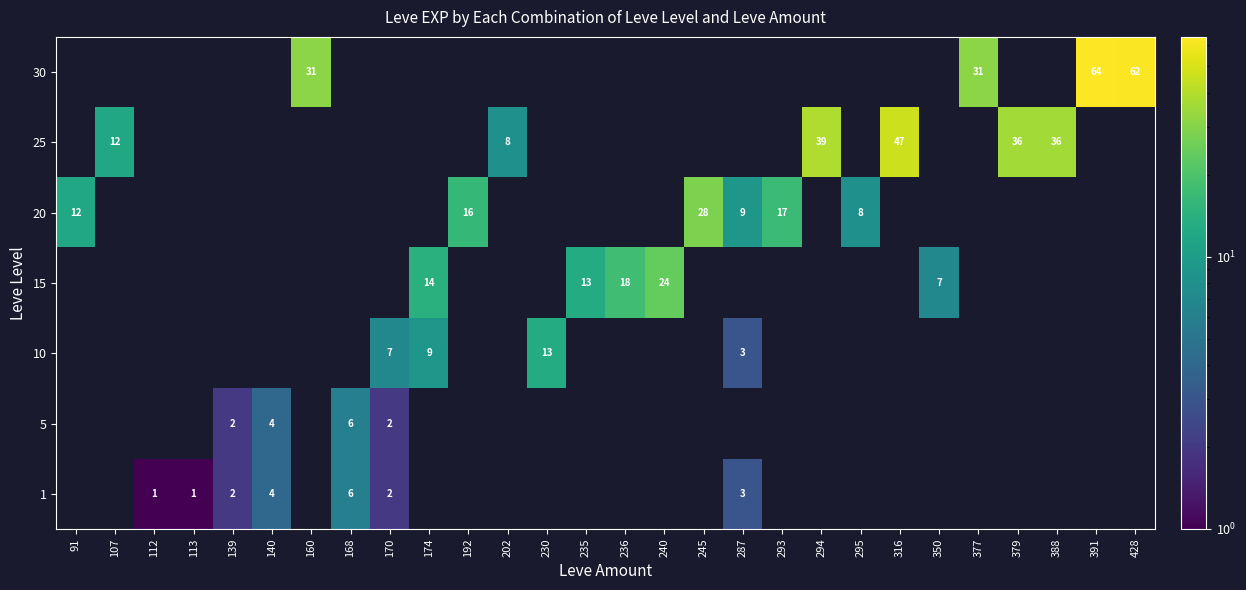

The 15 series shows 14 at 174. True or false?

True